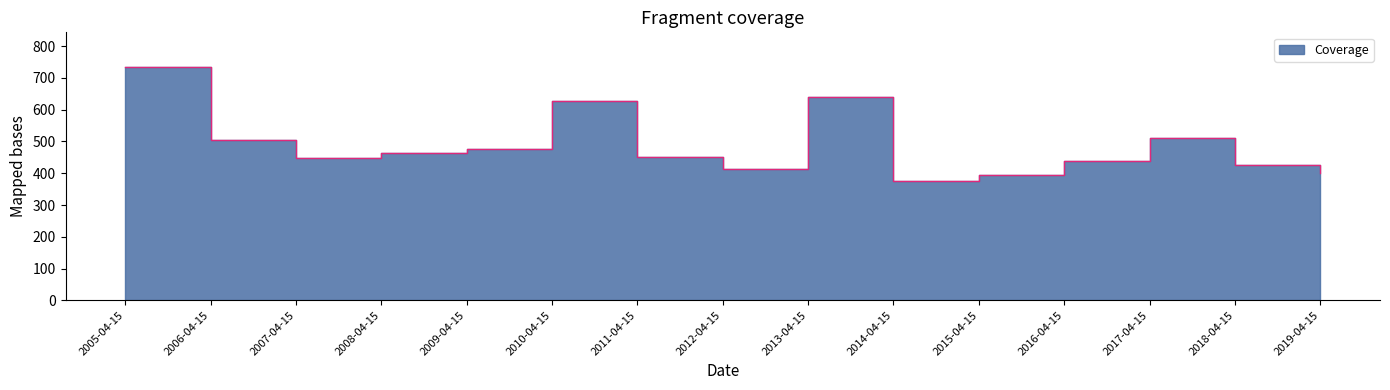

What is the difference between the maximum and minimum values?

357.9